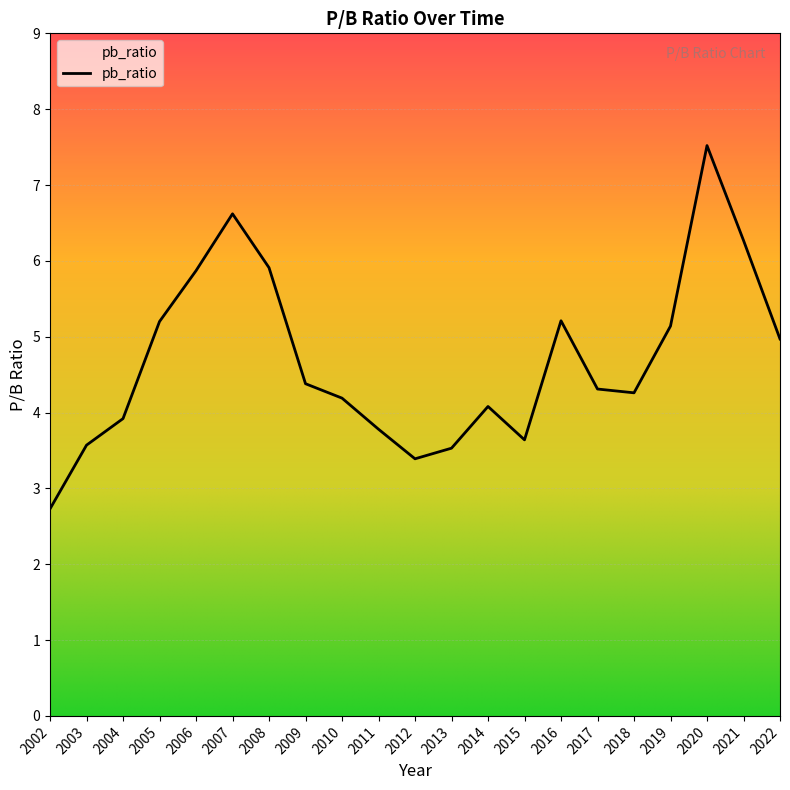

What is the smallest value displayed?

2.7